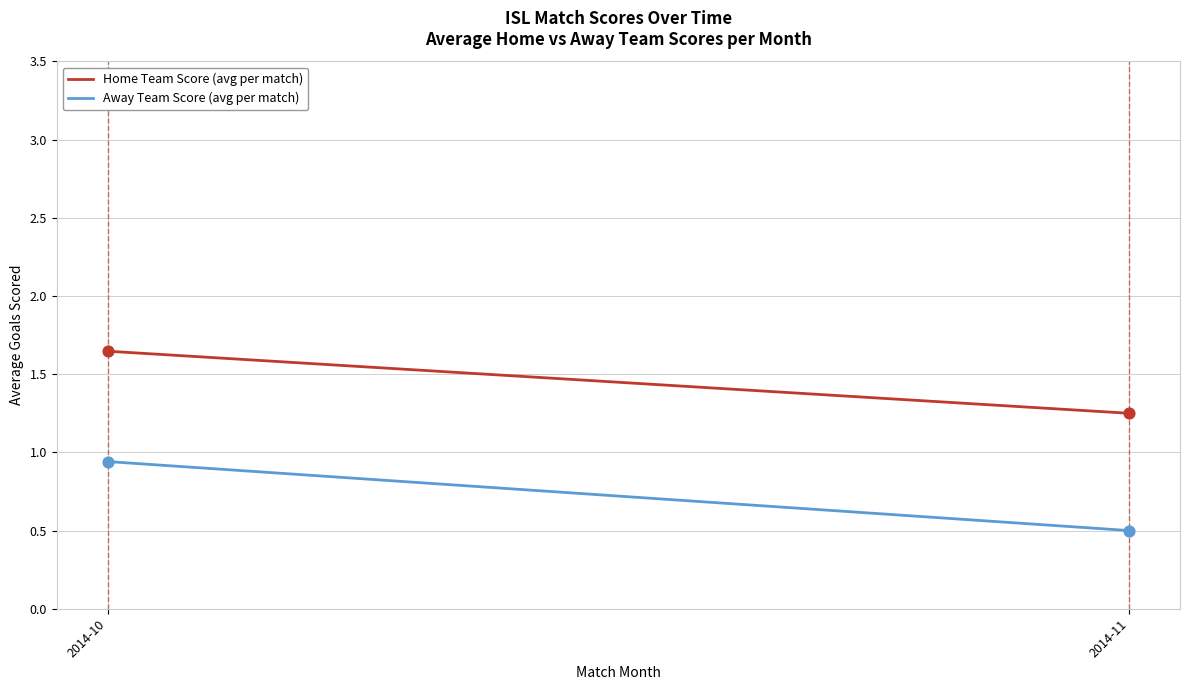

Which series has the largest Y range (max minus min)?

Away Team Score (avg per match)